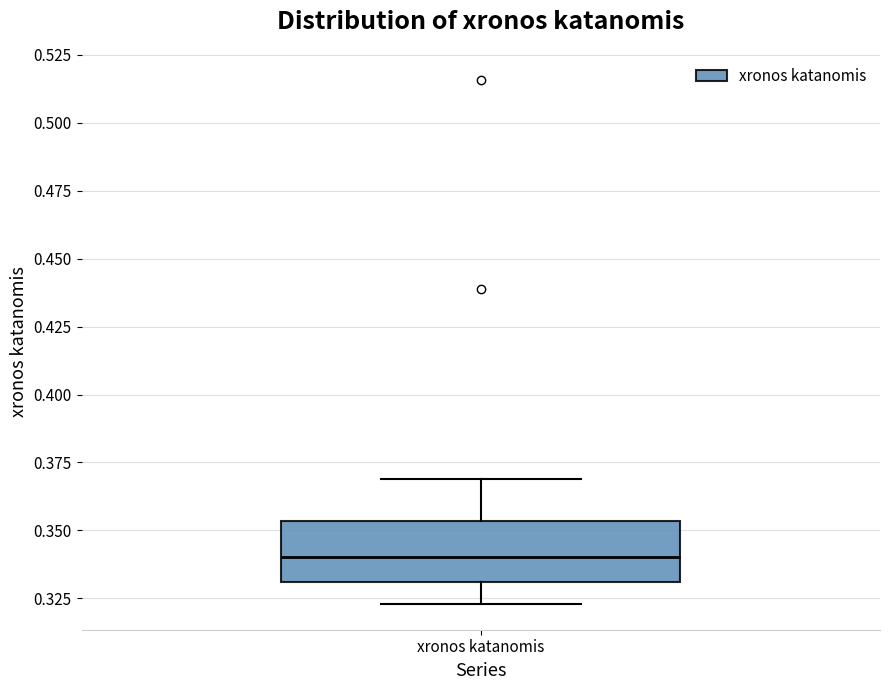

Transcribe this box plot: give where the median line is, the range the box spans, and where the two whiskers end, as read against the y-axis. The values are not printed on the chart, so give them approximately, as read against the axis.

median 0.340, box 0.330 to 0.355, whiskers 0.325 to 0.370